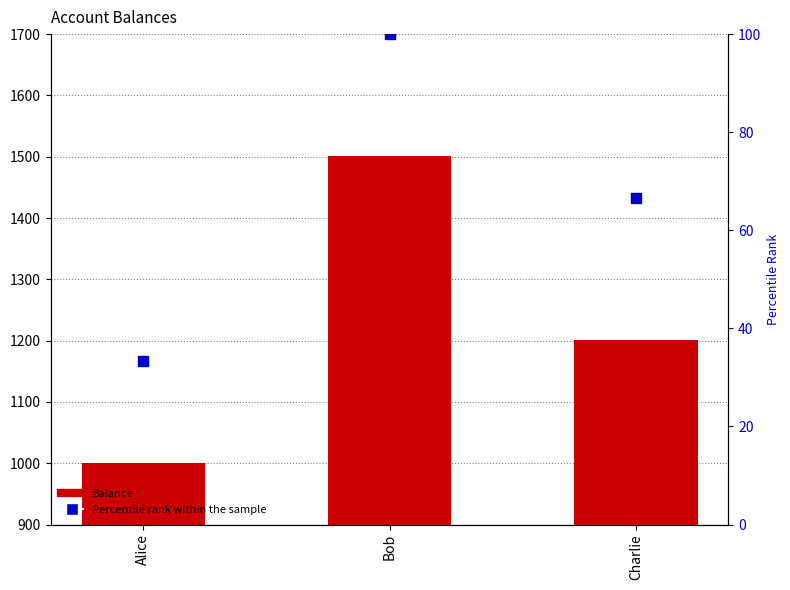

Which series contains the highest Y value?

Balance